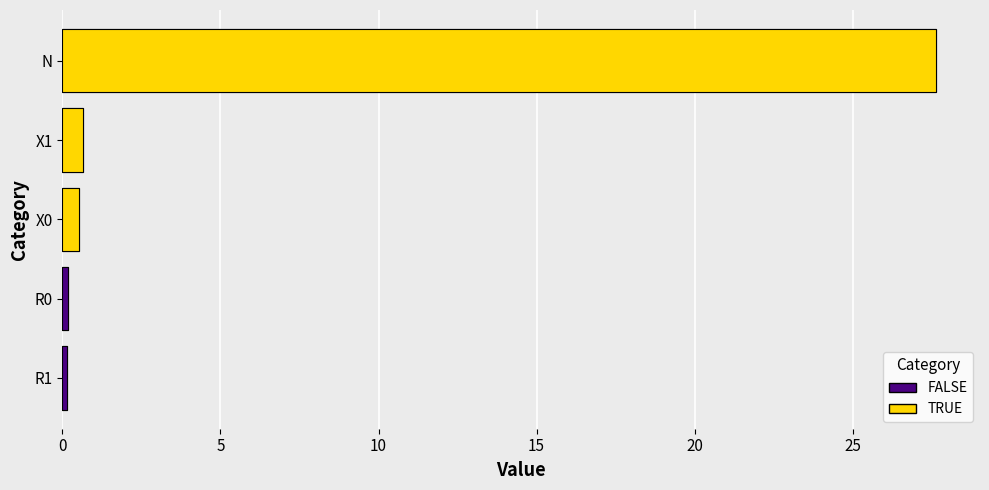

Which has a higher value, X1 or X0?

X1